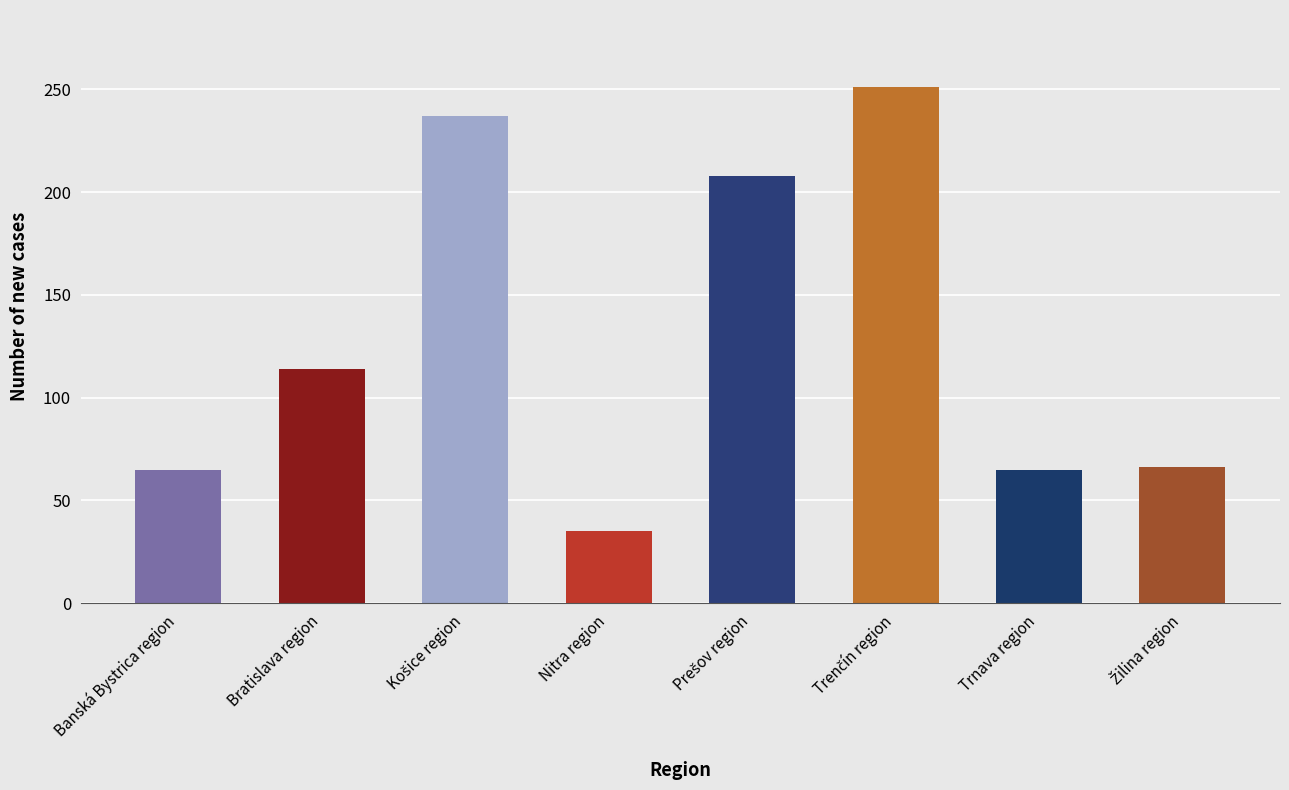

At which label is the value closest to 143?

Bratislava region